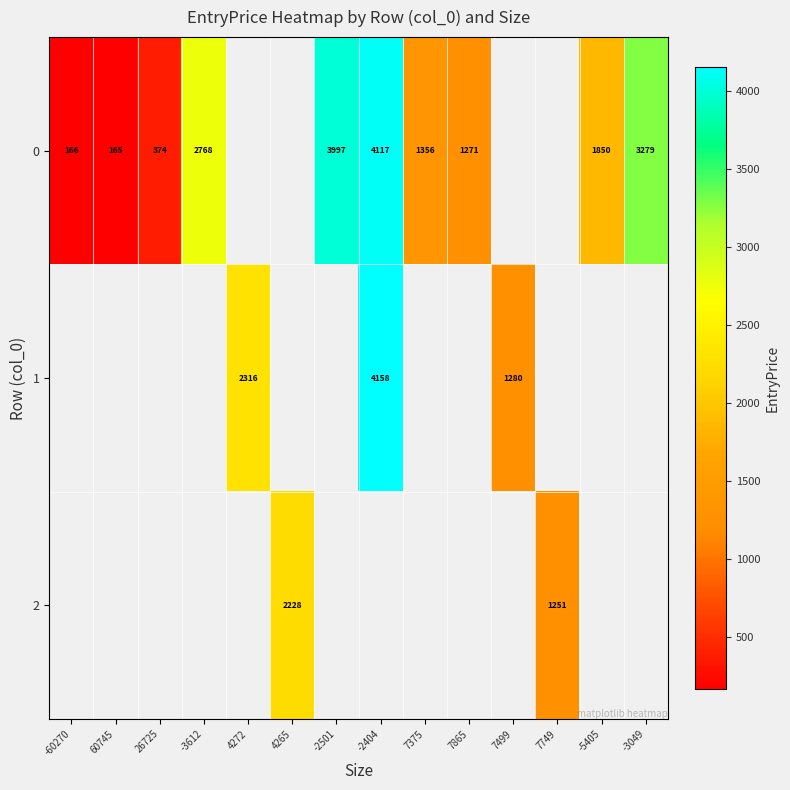

How many values in 0 are above zero?

10